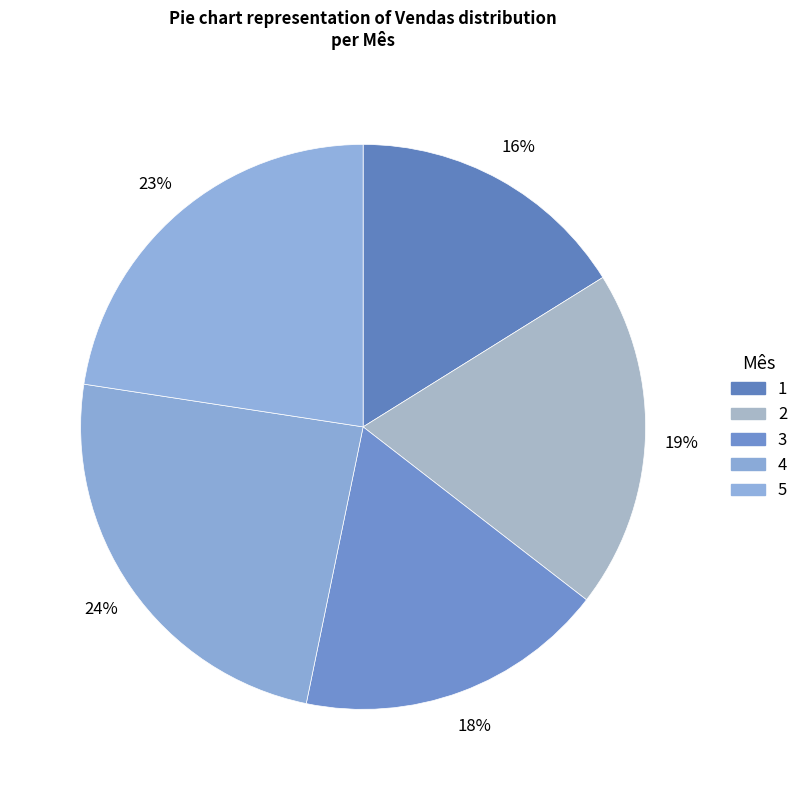

How many segments does this pie chart have?

5